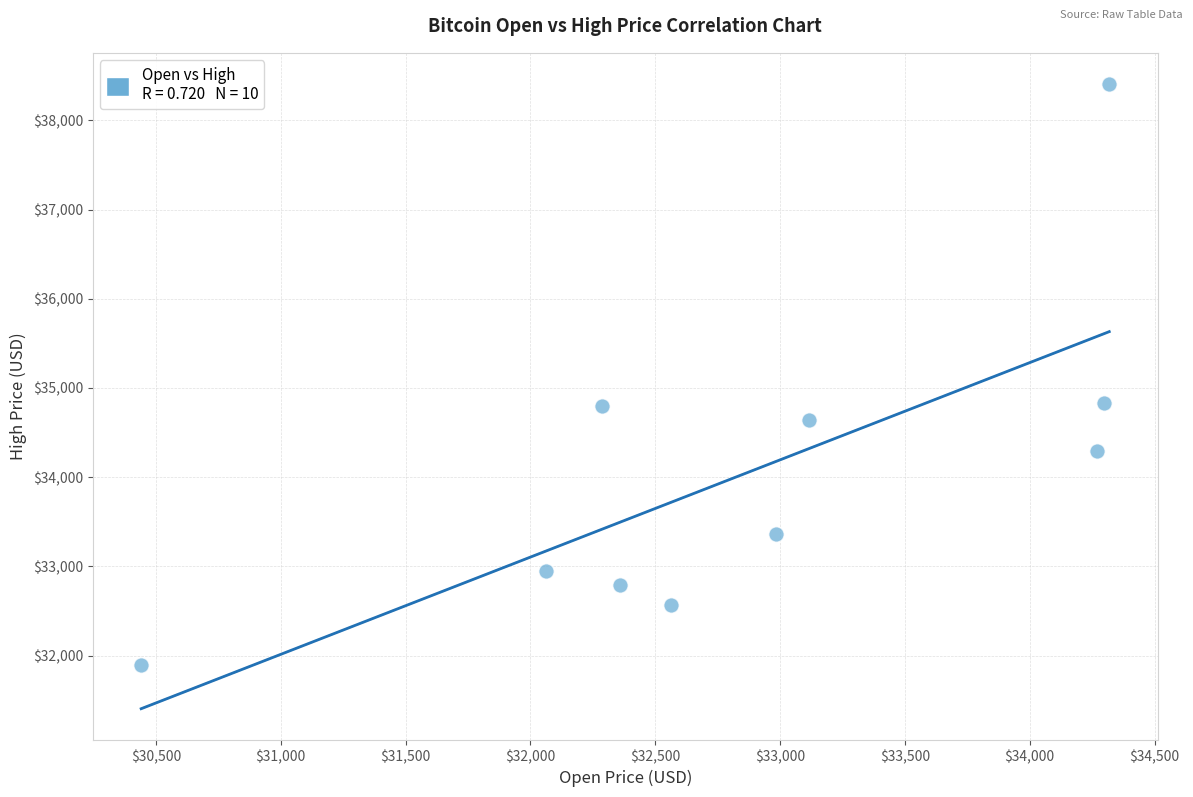

What is the range of X values (max minus min)?

3877.6